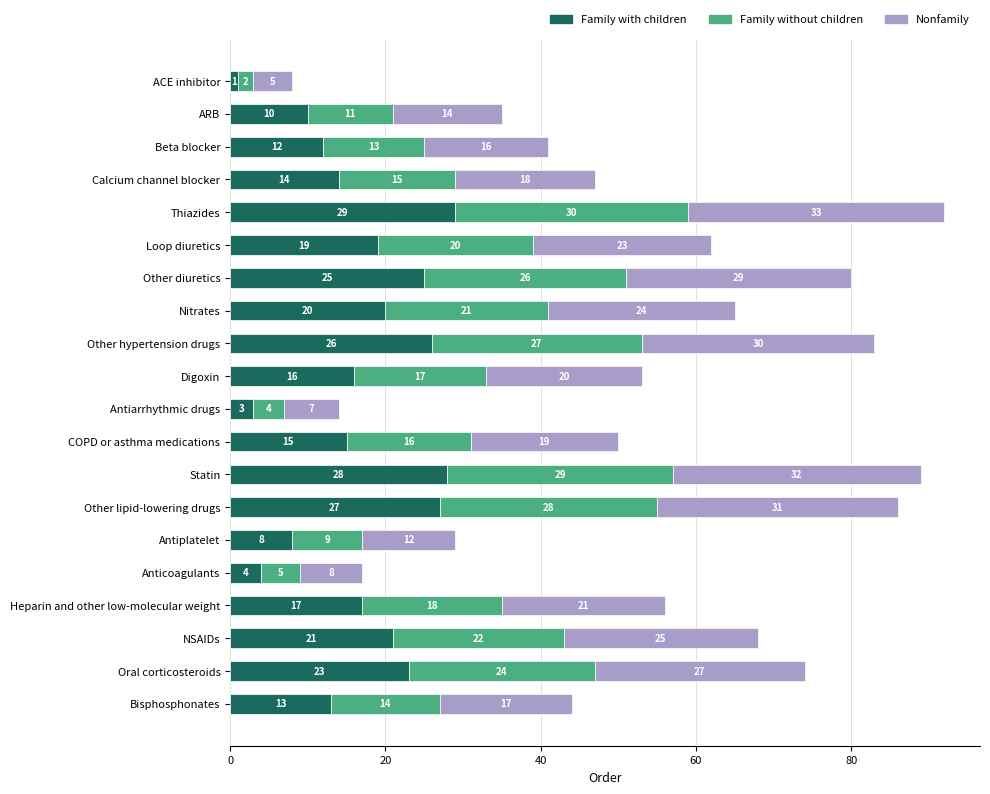

List the labels in order of Family with children value, largest first.

Thiazides, Statin, Other lipid-lowering drugs, Other hypertension drugs, Other diuretics, Oral corticosteroids, NSAIDs, Nitrates, Loop diuretics, Heparin and other low-molecular weight, Digoxin, COPD or asthma medications, Calcium channel blocker, Bisphosphonates, Beta blocker, ARB, Antiplatelet, Anticoagulants, Antiarrhythmic drugs, ACE inhibitor